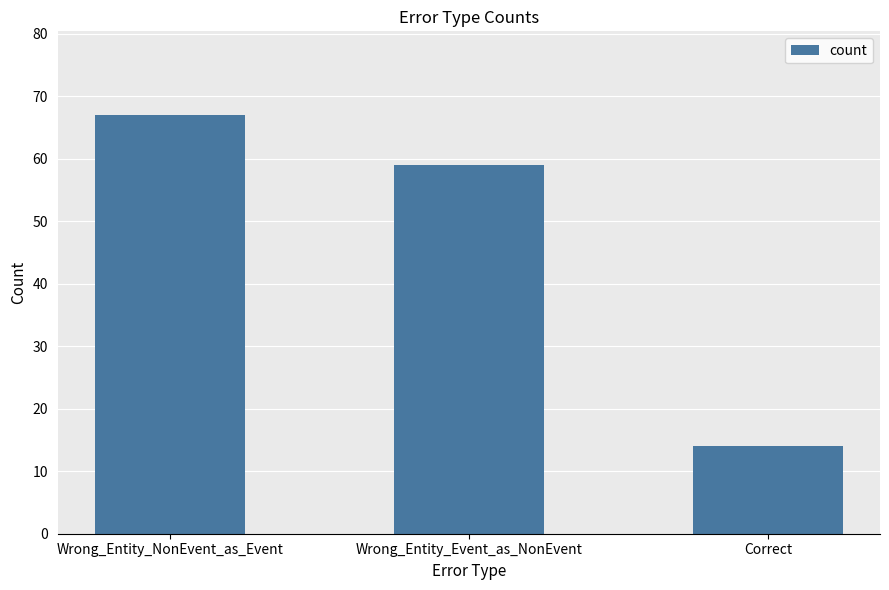

Count the number of data series in this chart.

1